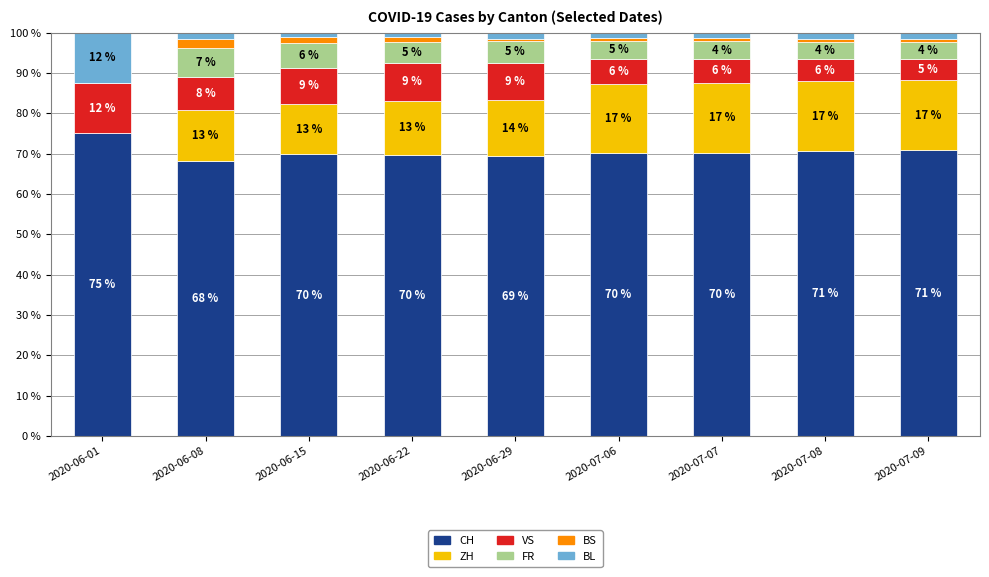

Are the bars horizontal?

No